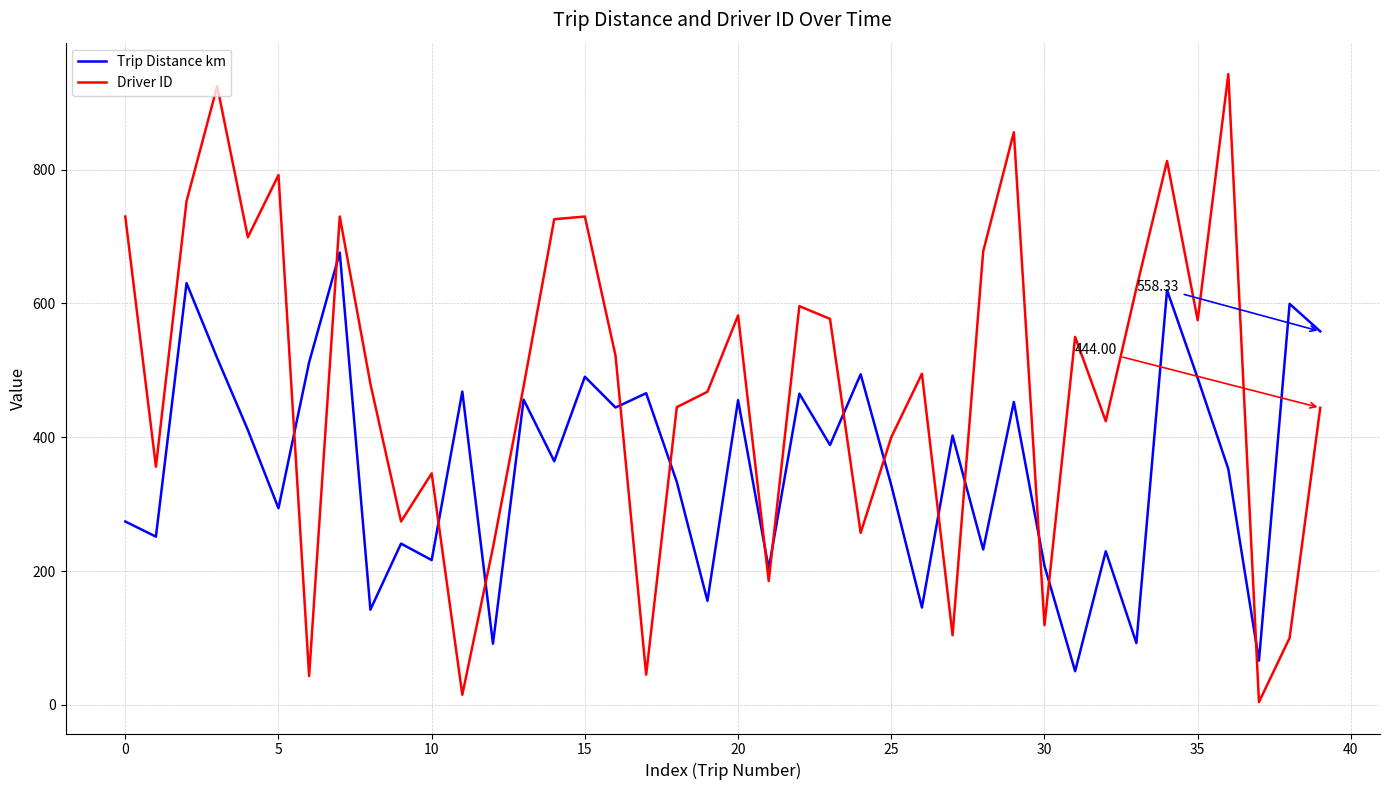

List the series in order of their overall mean, lowest first.

Trip Distance km, Driver ID